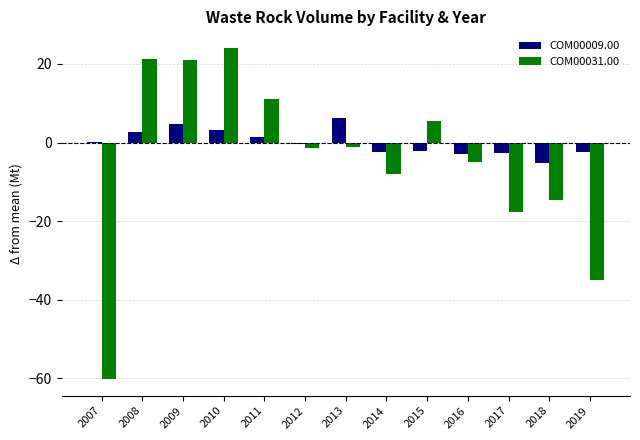

What is the greatest value displayed?

24.1